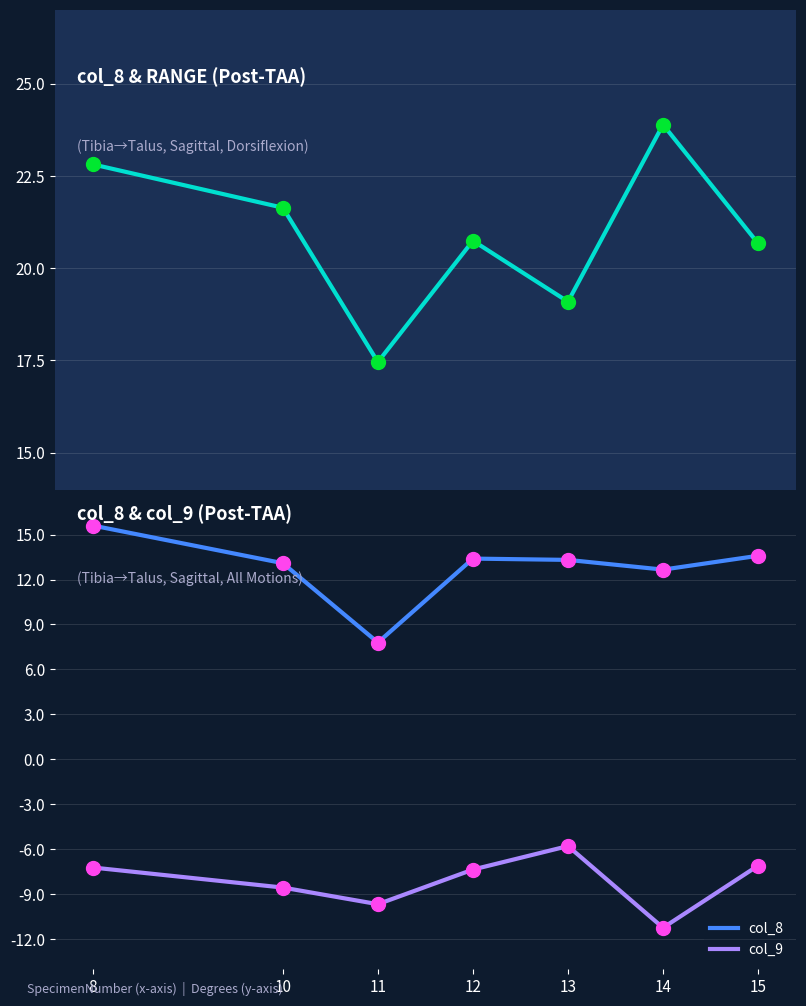

Rank the series at 11 from highest to lowest value.

Range, col_8, col_9